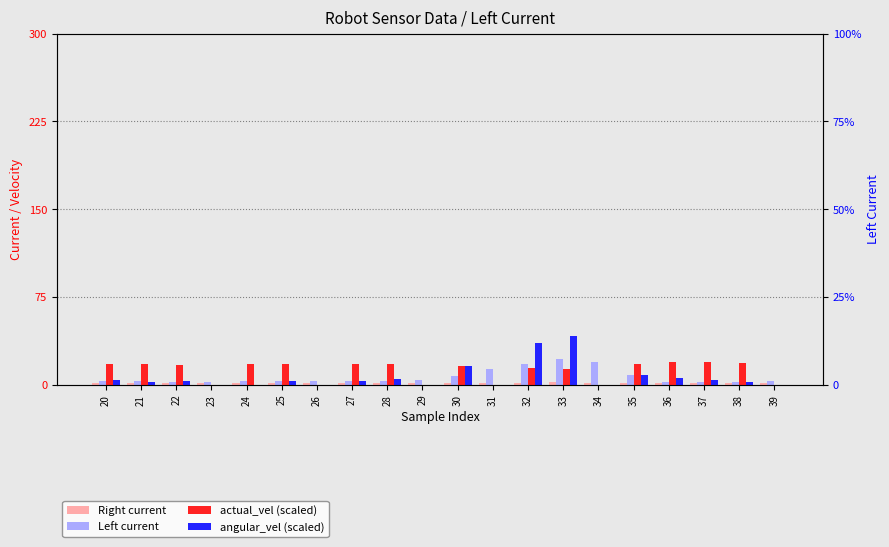

The value of actual_vel (scaled) at 38 is 18.8. True or false?

True